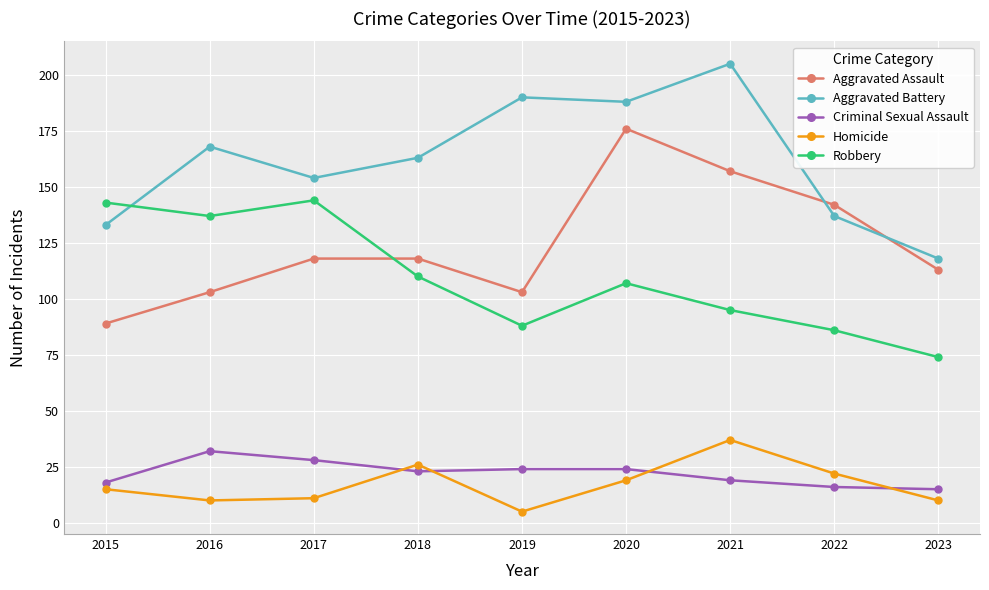

Where is Aggravated Assault nearest to the value 132?

2022